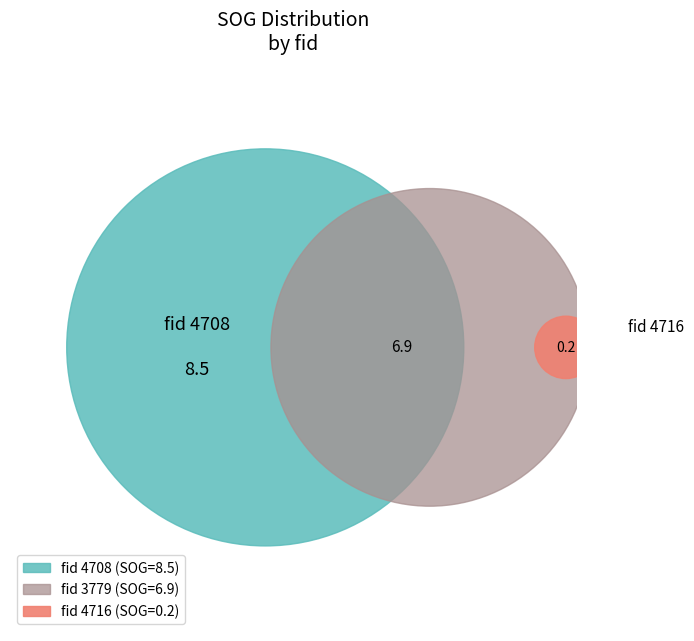

To the nearest percent, what is the average slice percentage?

33%